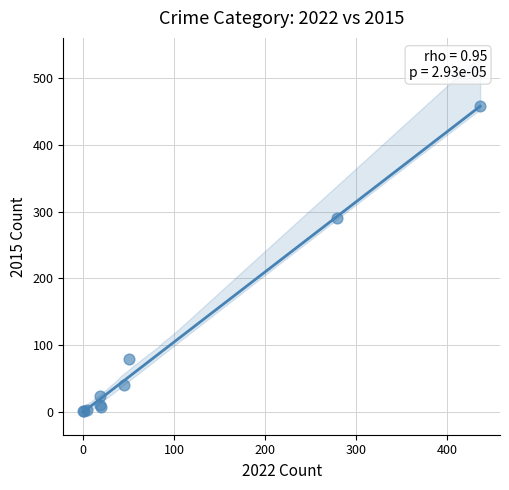

What Y value in the scatter plot is closest to 229?

290